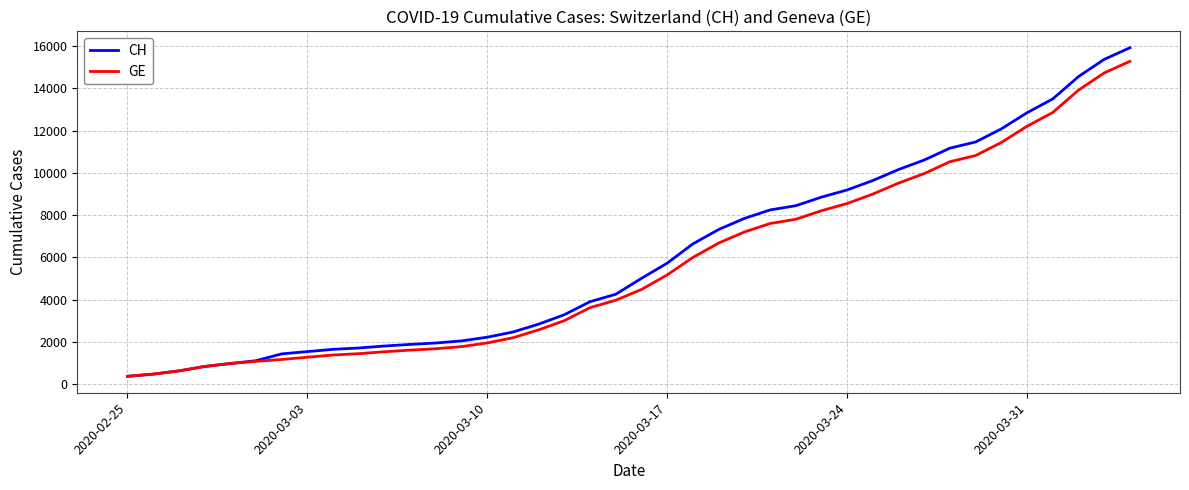

What is the sum of all GE values?

225656